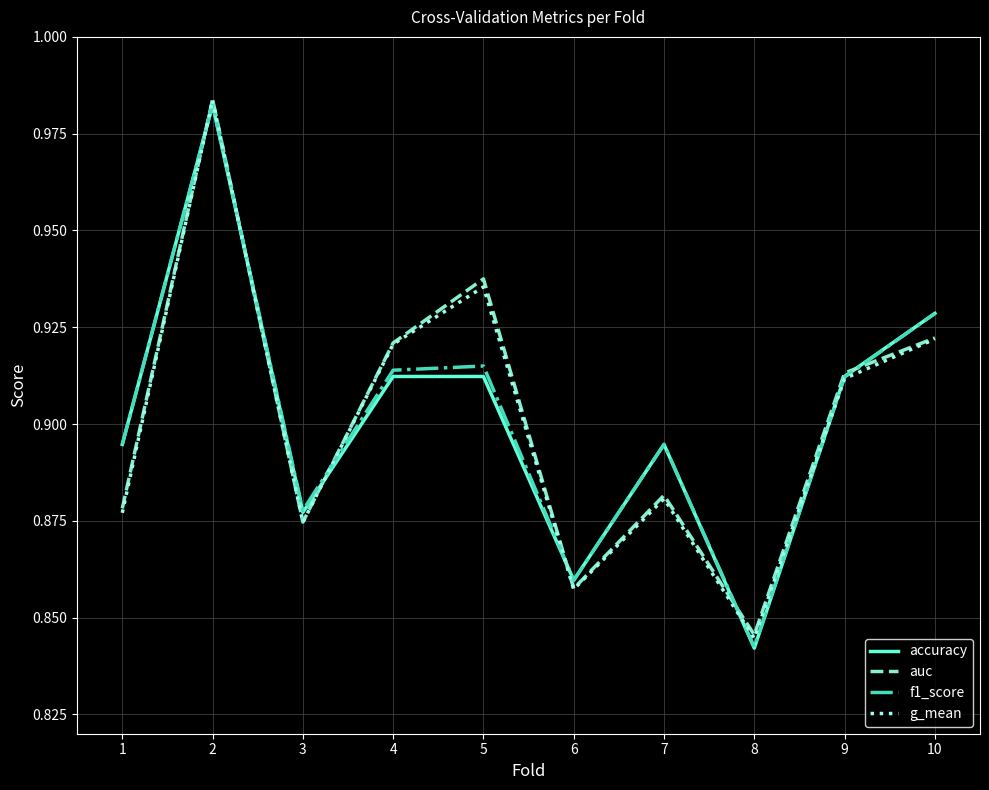

At which category is the sum across all series the highest?

2